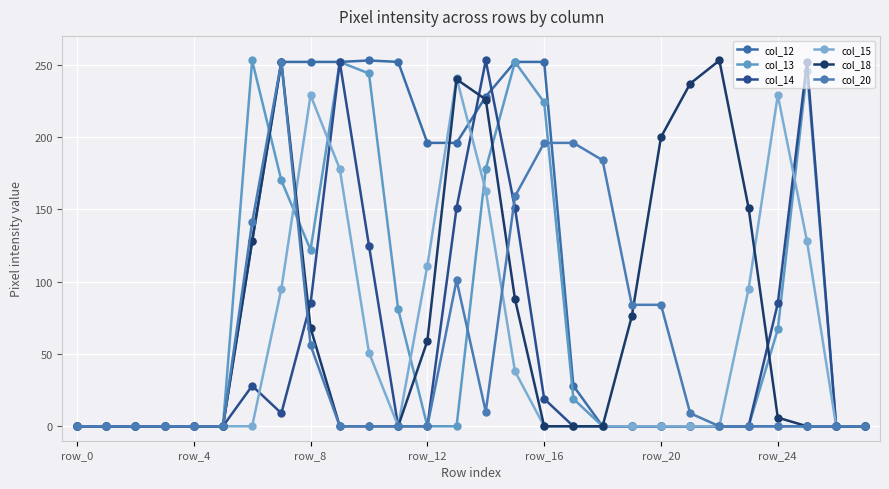

At how many categories does at least one series exceed 202?

14